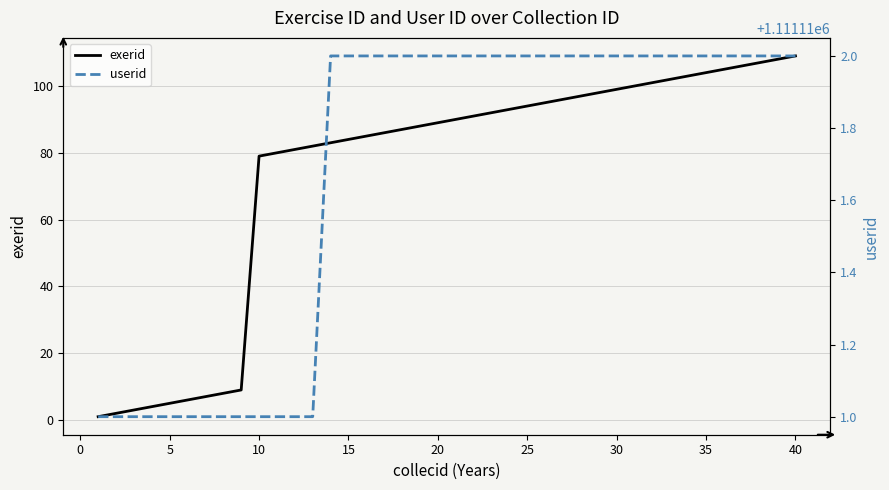

The exerid series shows 34 at 40. True or false?

False